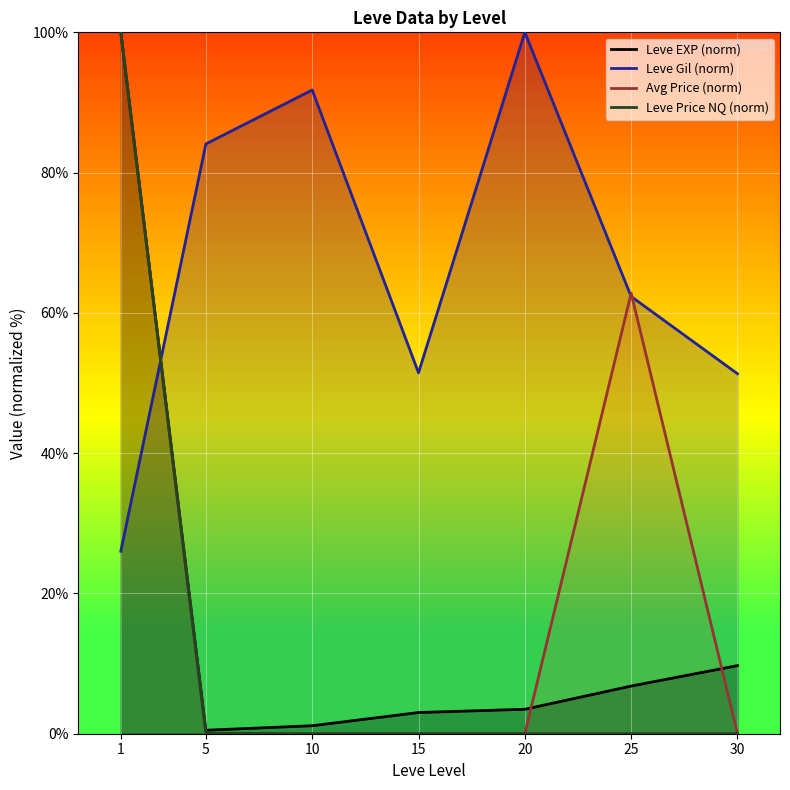

Is it true that Leve Gil (norm) equals 26.0 at 1?

True